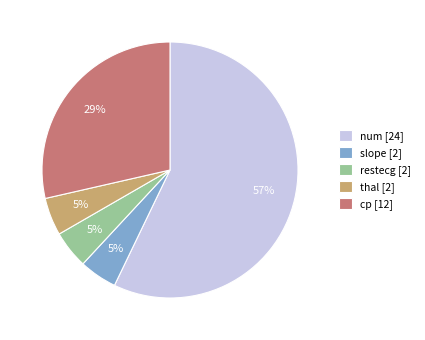

Count the number of slices in the pie.

5